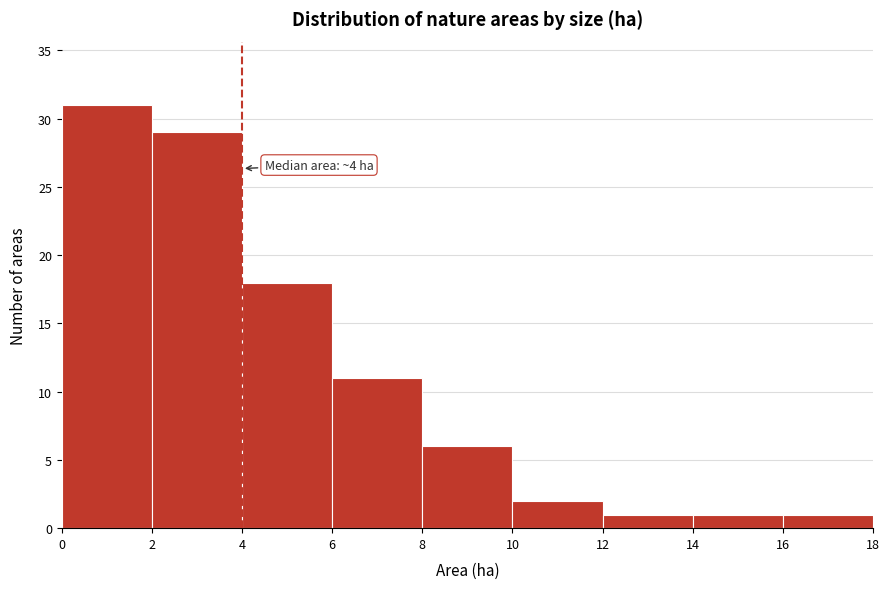

Which range on the x-axis has the tallest bar?

0 to 2